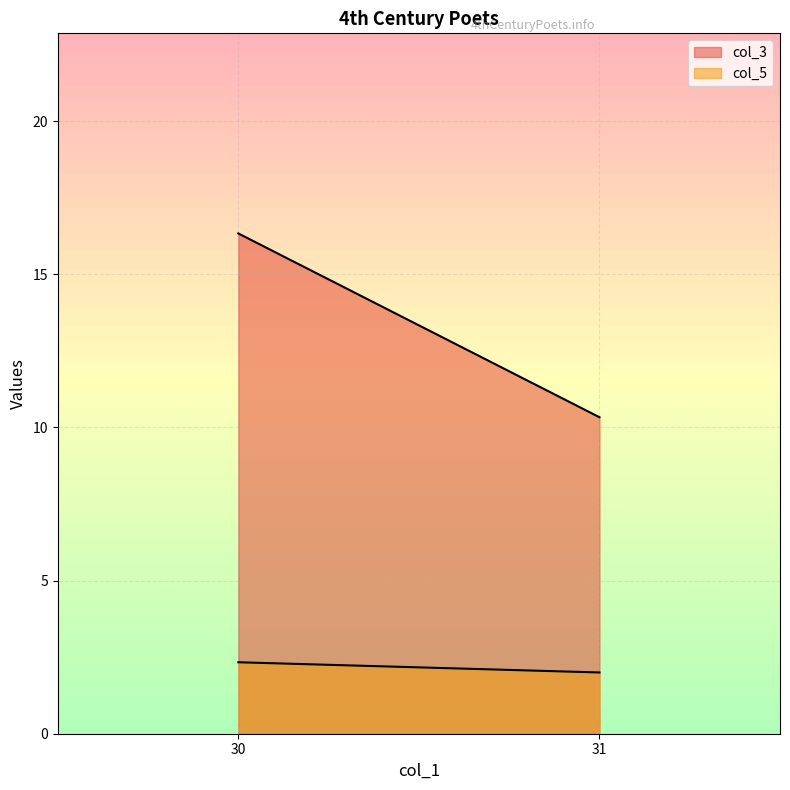

What is the average value of the col_5 series?

2.2